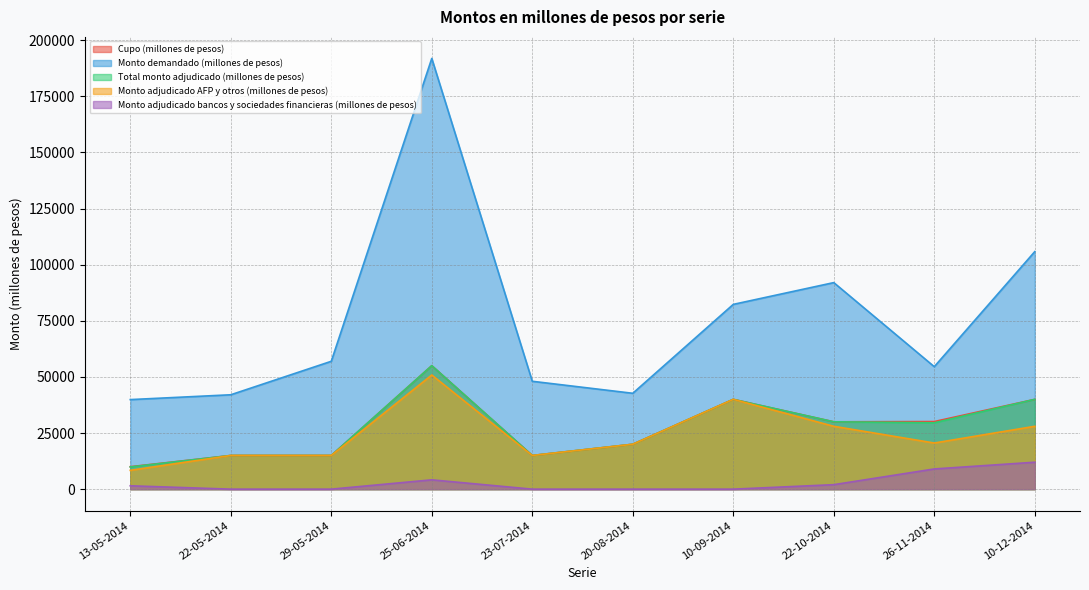

What is the total value across all series at 22-10-2014?

182000